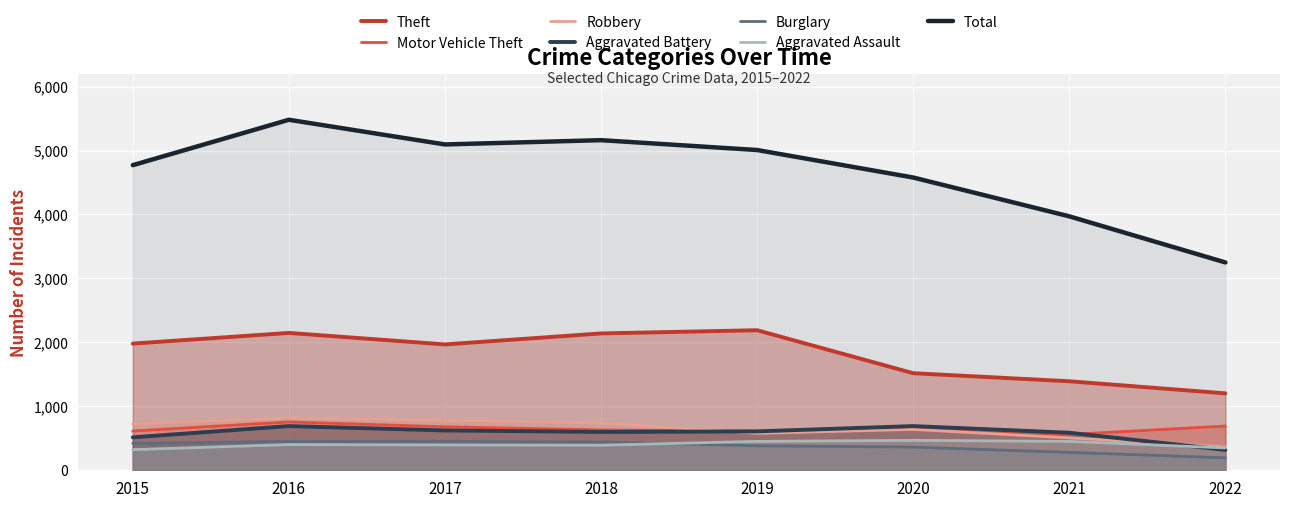

What is the total value across all series at 2021?

3777